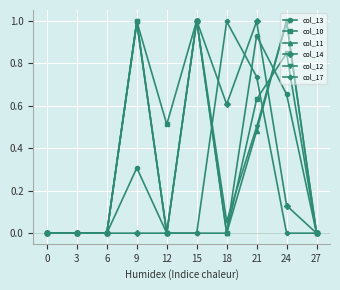

The value of col_10 at 0 is 0.0. True or false?

True